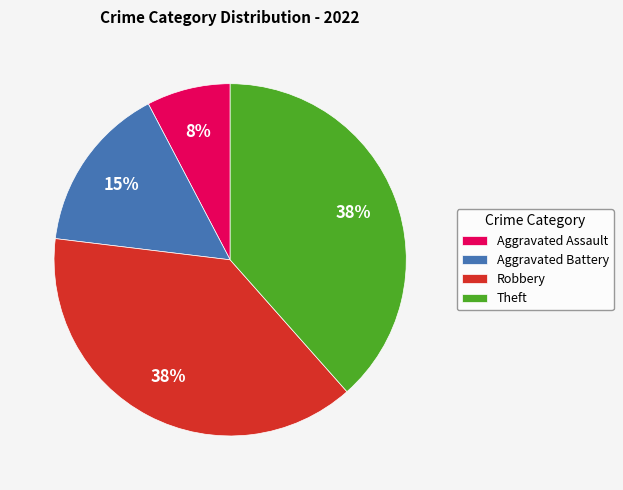

How many slices are in this pie chart?

4